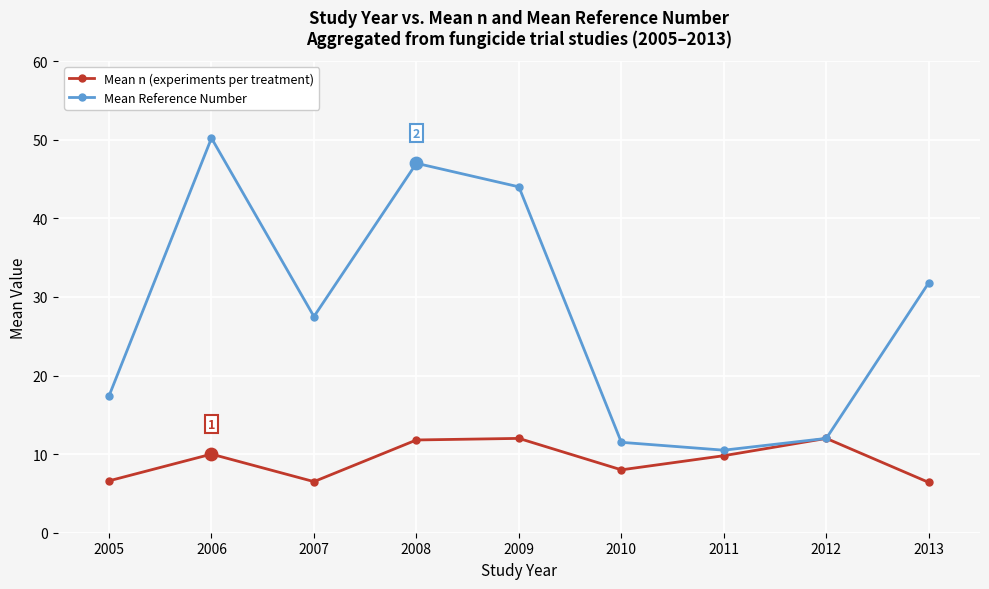

What is the total value across all series at 2008?

58.8